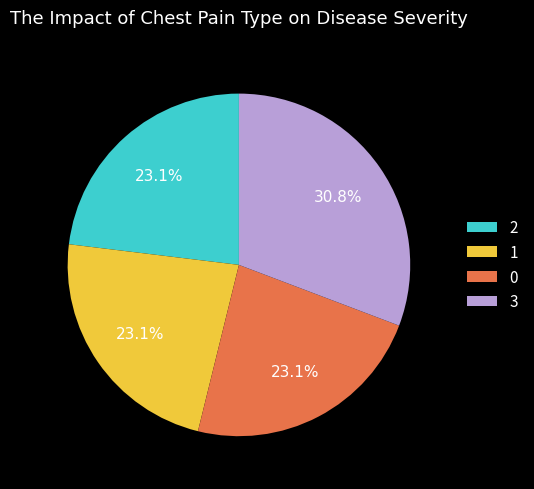

Is there any slice that represents more than half of the pie?

No